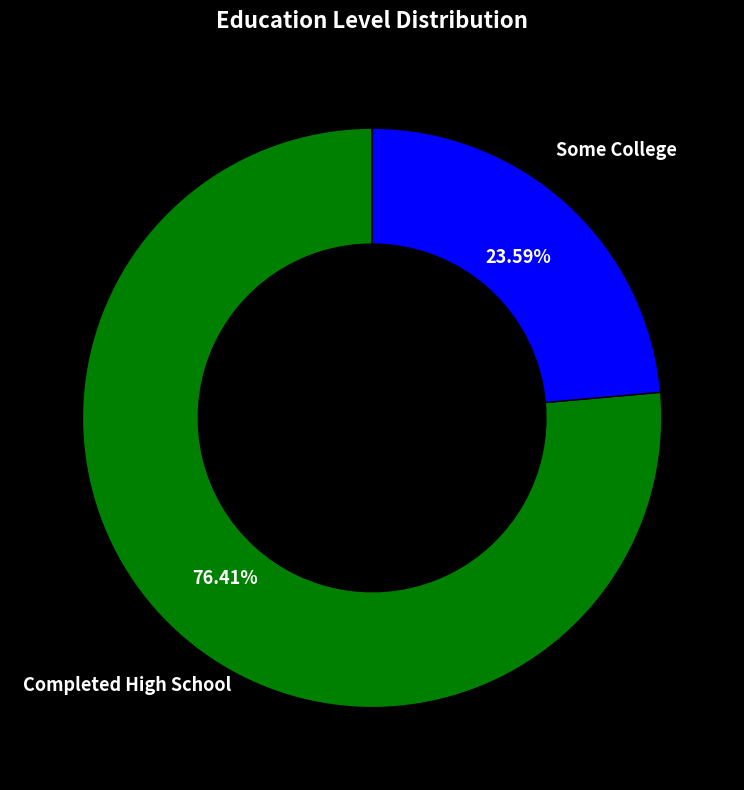

Count the number of slices in the pie.

2